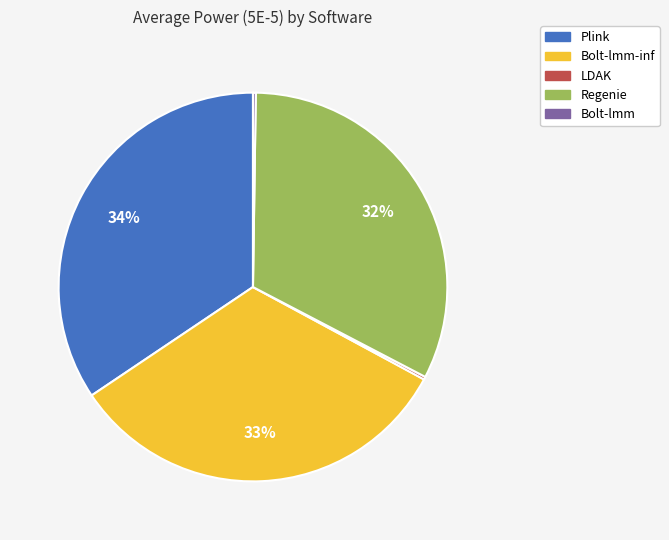

To the nearest percent, what is the difference between the largest and smallest slice percentages?

34%